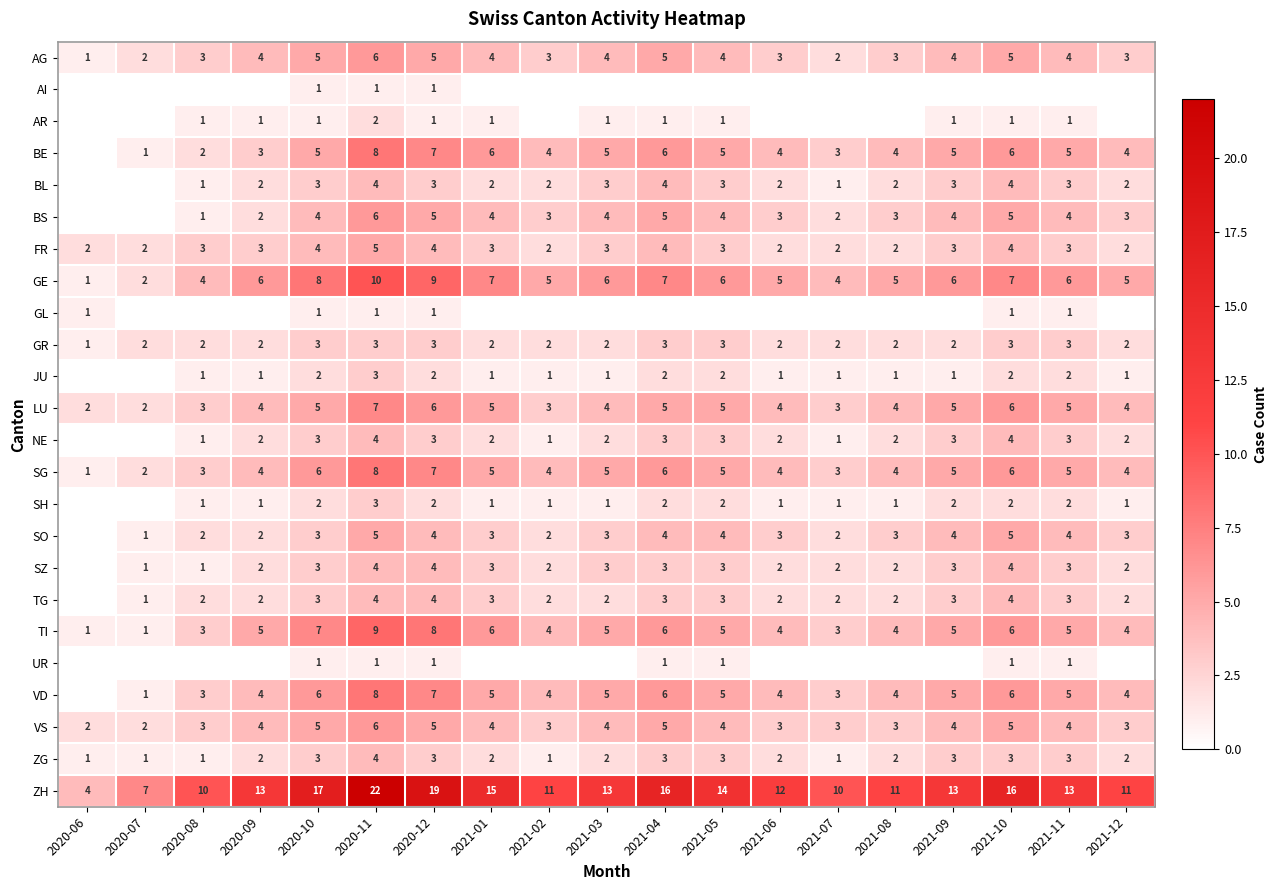

True or false: ZG has a value of 2 at 2021-01.

True